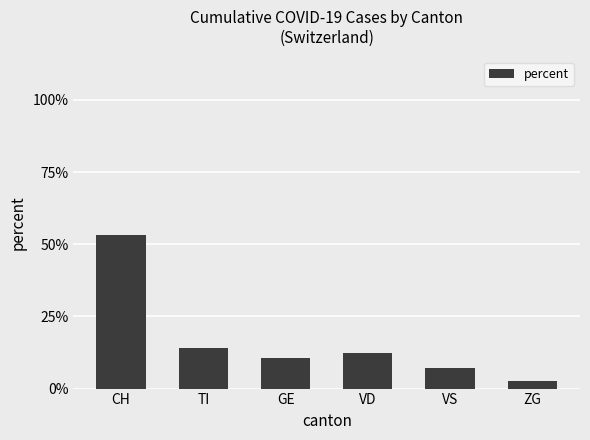

What is the greatest value displayed?

53.1